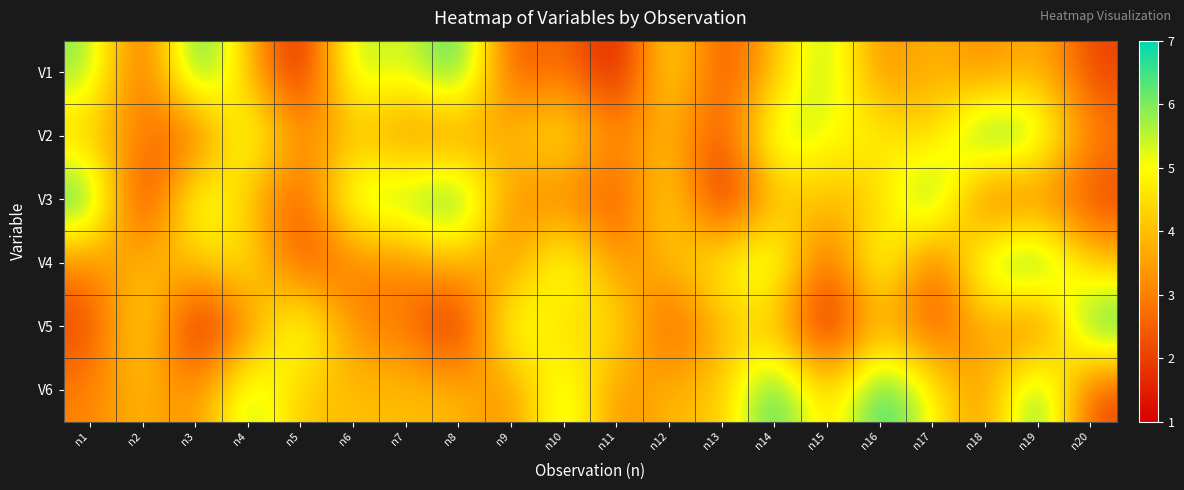

Reading left to right, transcribe all the data shown in this chart.

V1: n1=6	n2=2	n3=7	n4=4	n5=1	n6=6	n7=5	n8=7	n9=2	n10=3	n11=1	n12=5	n13=2	n14=4	n15=6	n16=3	n17=4	n18=3	n19=4	n20=2
V2: n1=4	n2=3	n3=2	n4=6	n5=3	n6=4	n7=3	n8=3	n9=4	n10=5	n11=3	n12=4	n13=2	n14=6	n15=5	n16=5	n17=4	n18=7	n19=6	n20=3
V3: n1=7	n2=1	n3=6	n4=4	n5=2	n6=6	n7=6	n8=7	n9=3	n10=3	n11=2	n12=5	n13=1	n14=4	n15=4	n16=4	n17=7	n18=2	n19=3	n20=2
V4: n1=3	n2=4	n3=4	n4=5	n5=2	n6=3	n7=3	n8=4	n9=3	n10=6	n11=3	n12=4	n13=5	n14=6	n15=2	n16=6	n17=2	n18=6	n19=7	n20=4
V5: n1=2	n2=5	n3=1	n4=3	n5=6	n6=3	n7=3	n8=1	n9=6	n10=4	n11=5	n12=2	n13=4	n14=4	n15=1	n16=4	n17=2	n18=4	n19=2	n20=7
V6: n1=3	n2=4	n3=3	n4=6	n5=4	n6=4	n7=4	n8=4	n9=3	n10=6	n11=3	n12=4	n13=4	n14=7	n15=4	n16=7	n17=5	n18=3	n19=7	n20=2